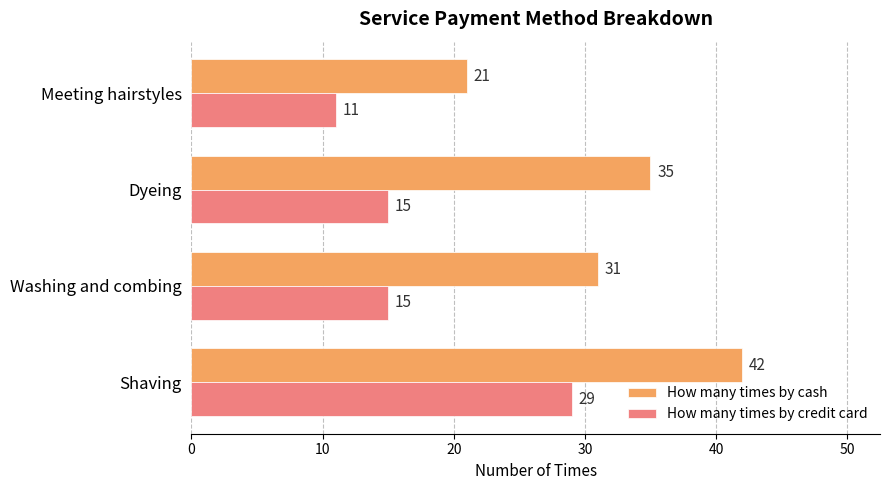

Count the number of categories in the chart.

4